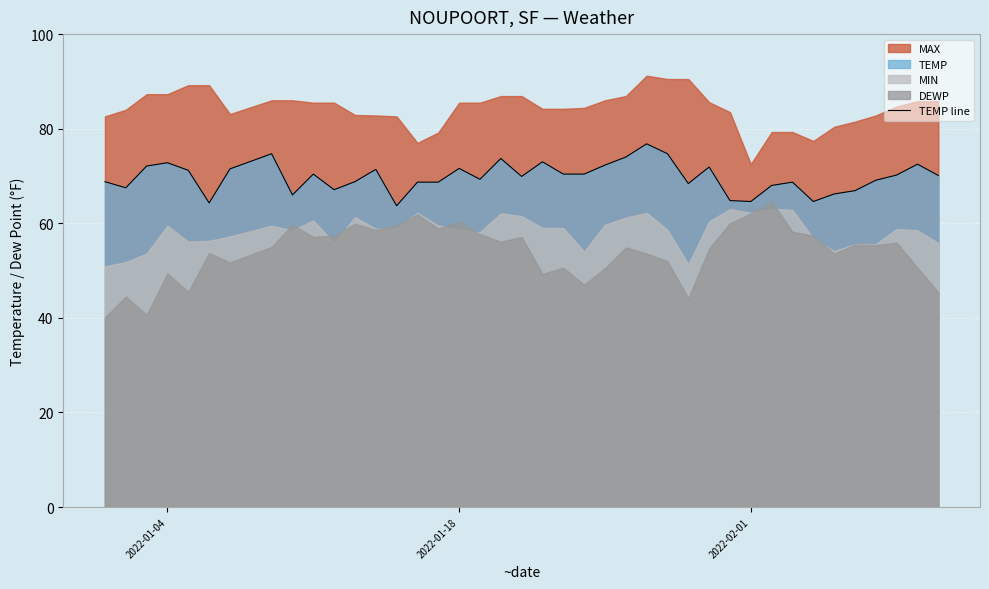

What is the maximum value for TEMP line?

76.8